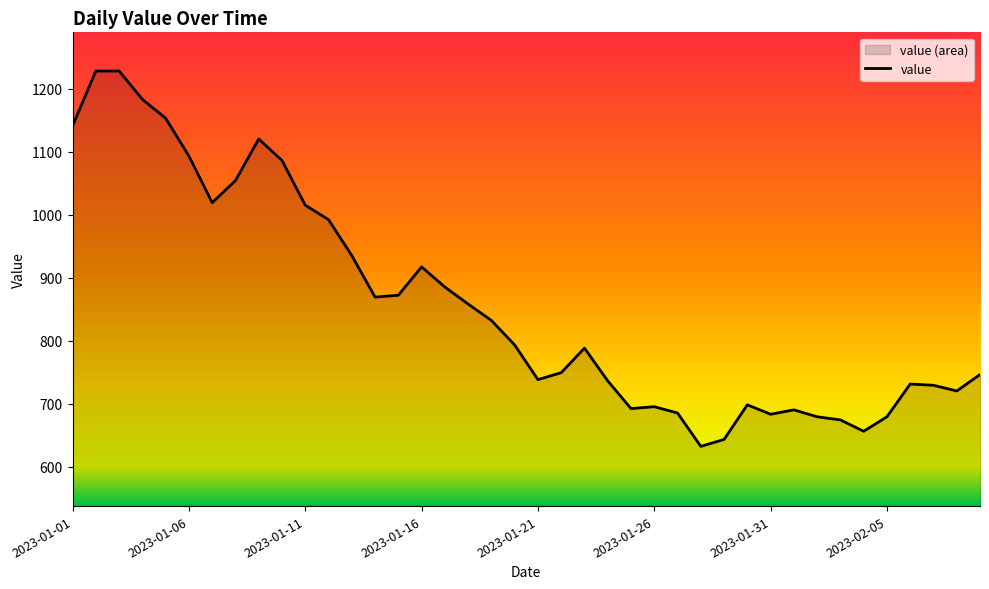

Count the number of categories in the chart.

40